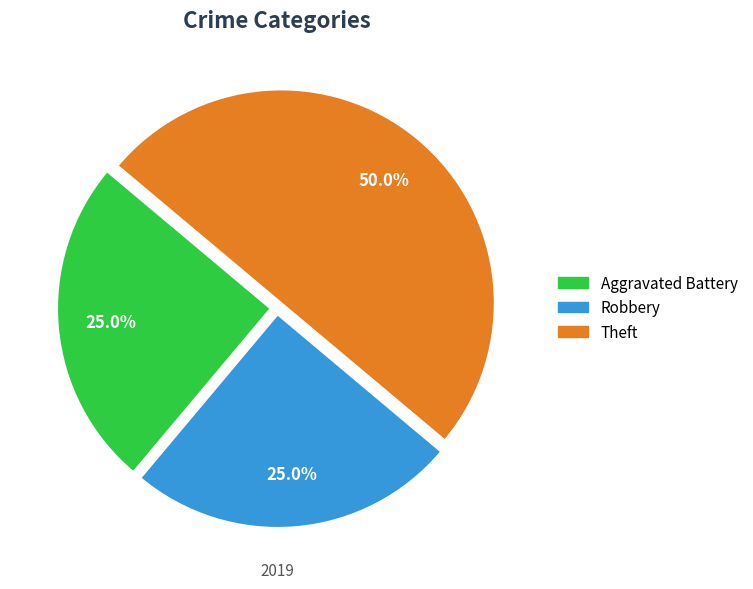

To the nearest percent, what is the difference between the largest and smallest slice percentages?

25%